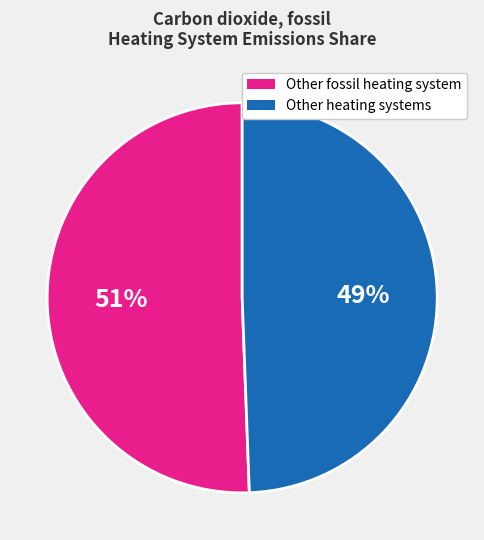

Does any single category account for the majority?

Yes